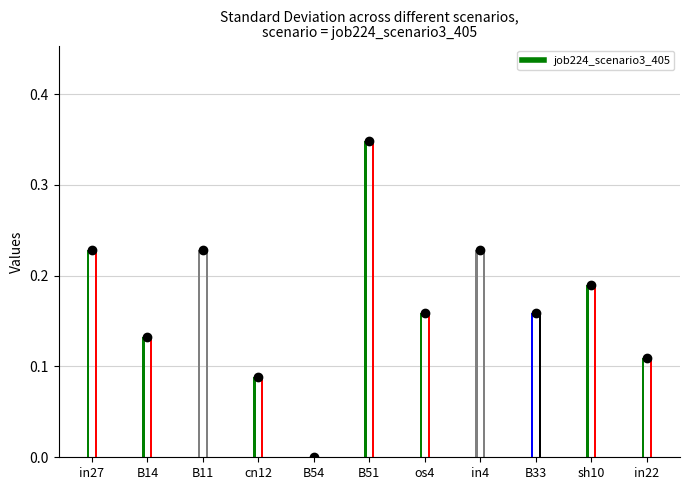

What is the difference between the maximum and minimum values?

0.3